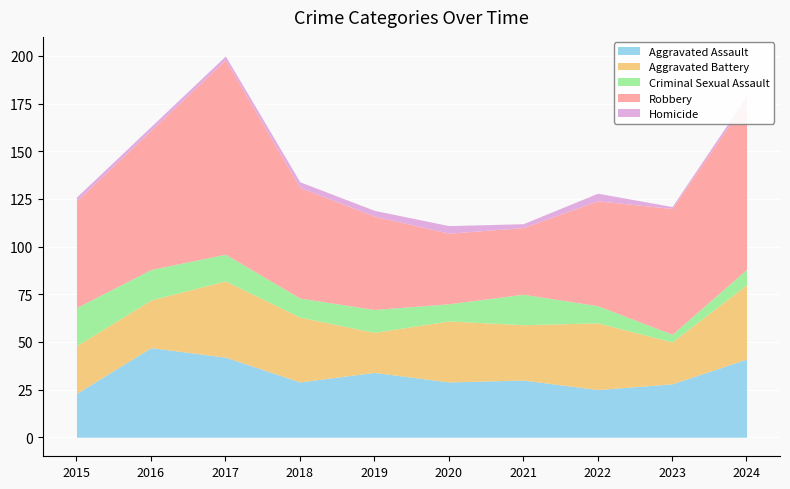

What is the value of the Criminal Sexual Assault point at the 8th from the left?

9